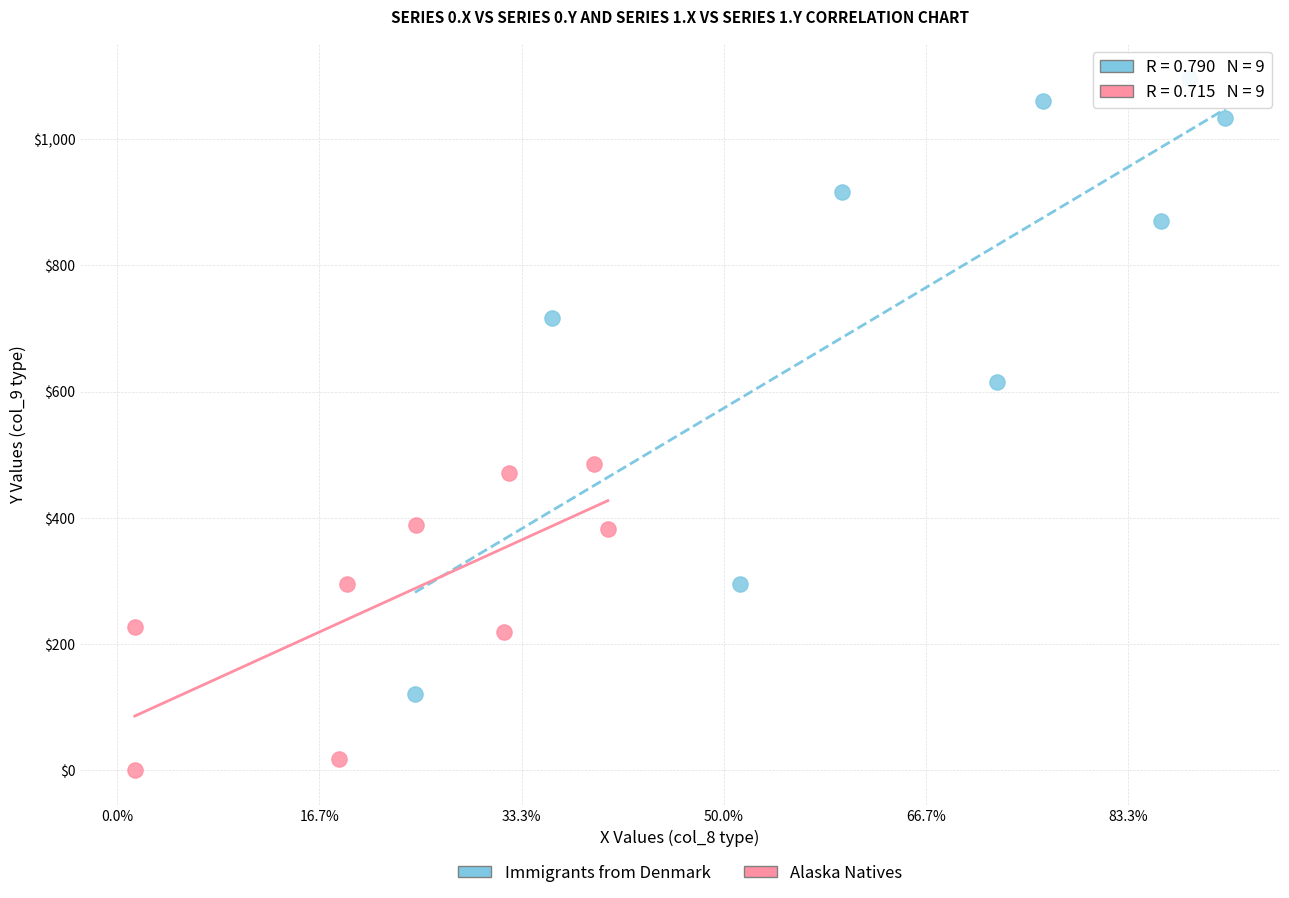

Which series reaches the maximum Y coordinate?

Immigrants from Denmark